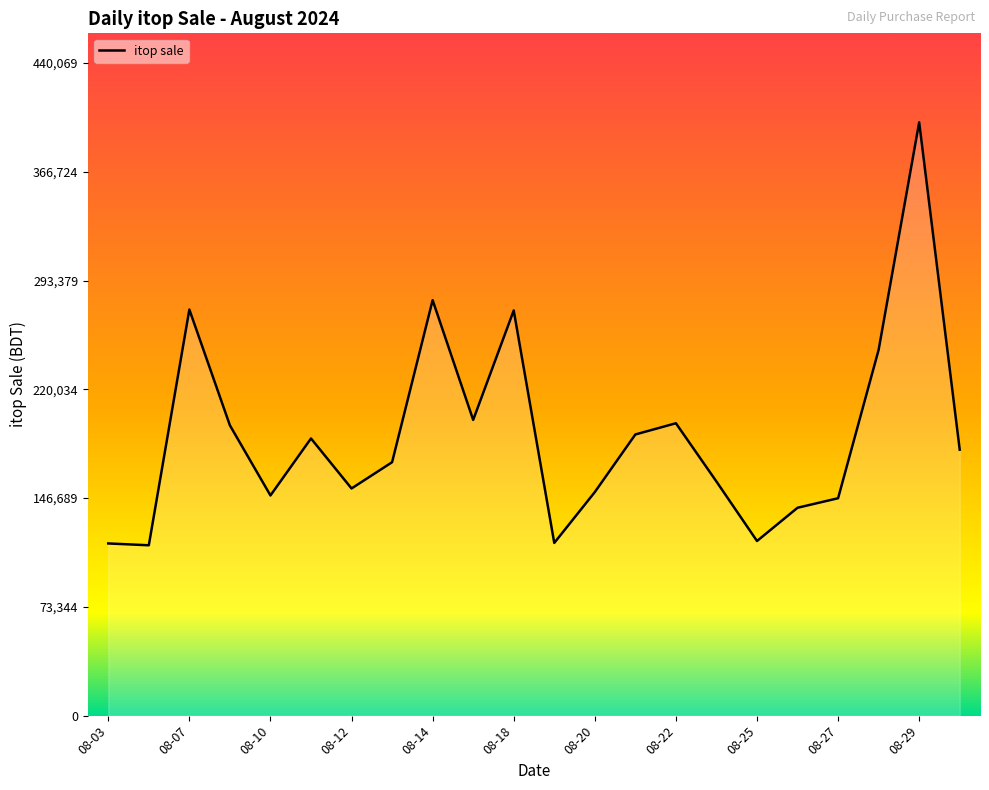

What is the greatest value displayed?

400063